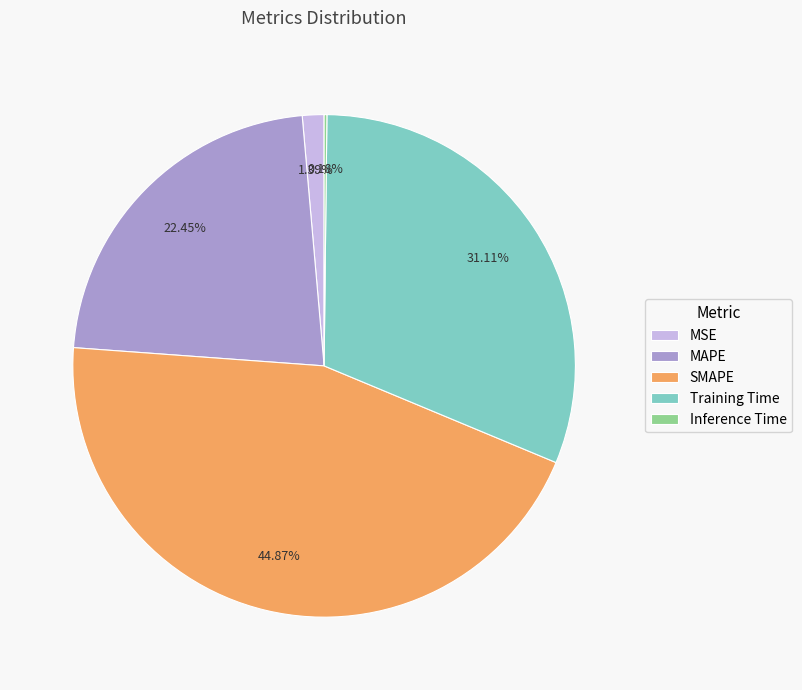

What is the largest slice in the pie chart?

SMAPE